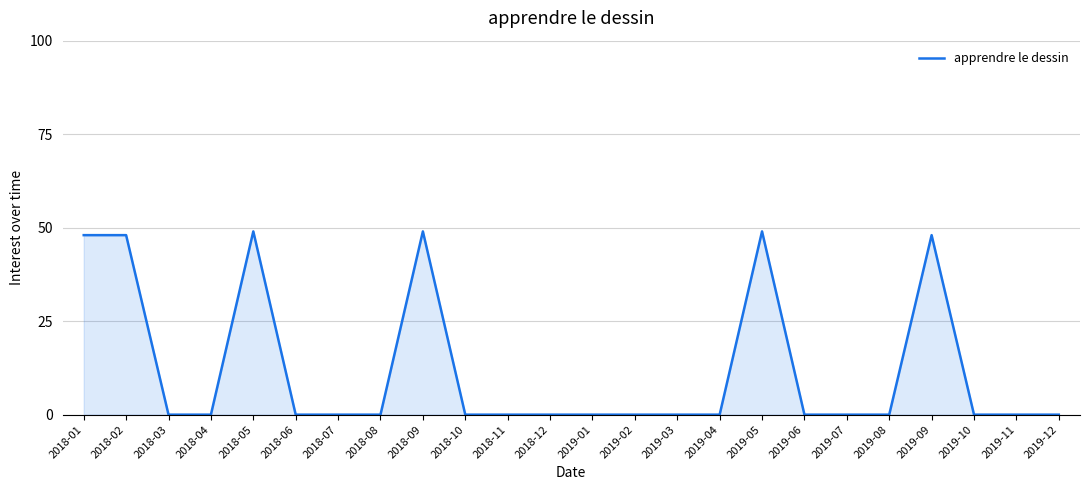

What is the change in value from 2019-08 to 2019-09?

+48